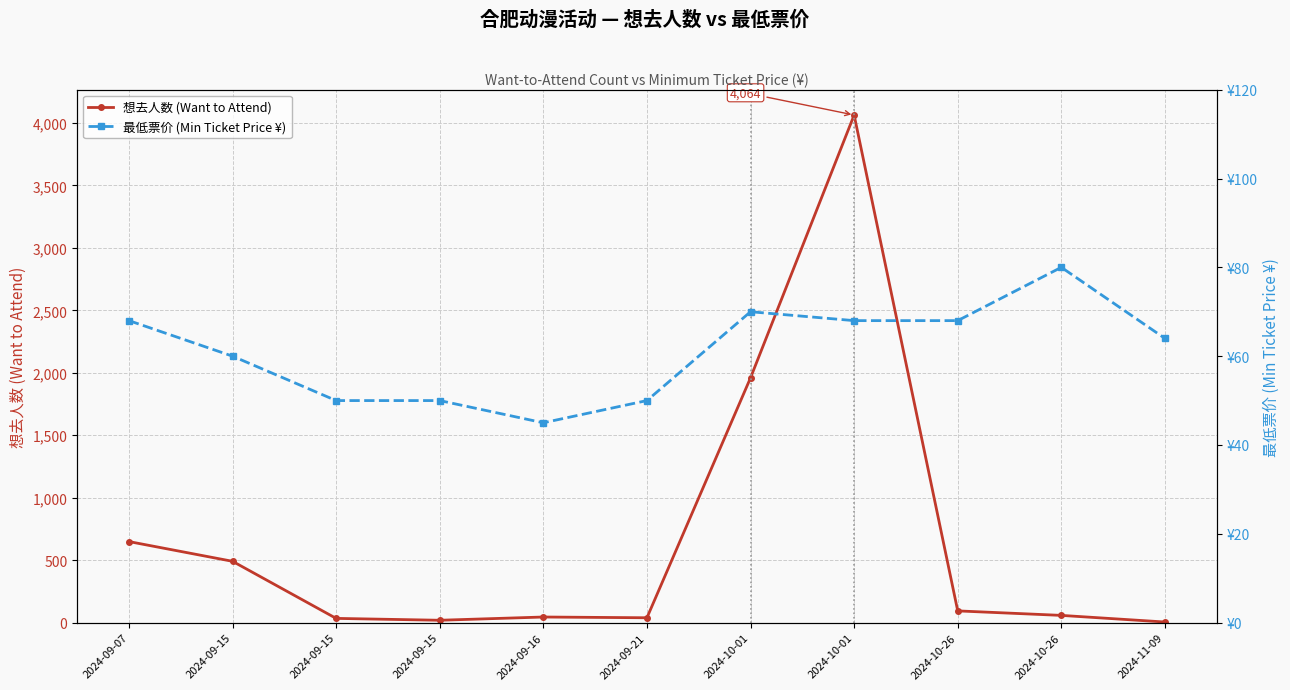

What is the difference between the highest and lowest values at 2024-11-09?

59